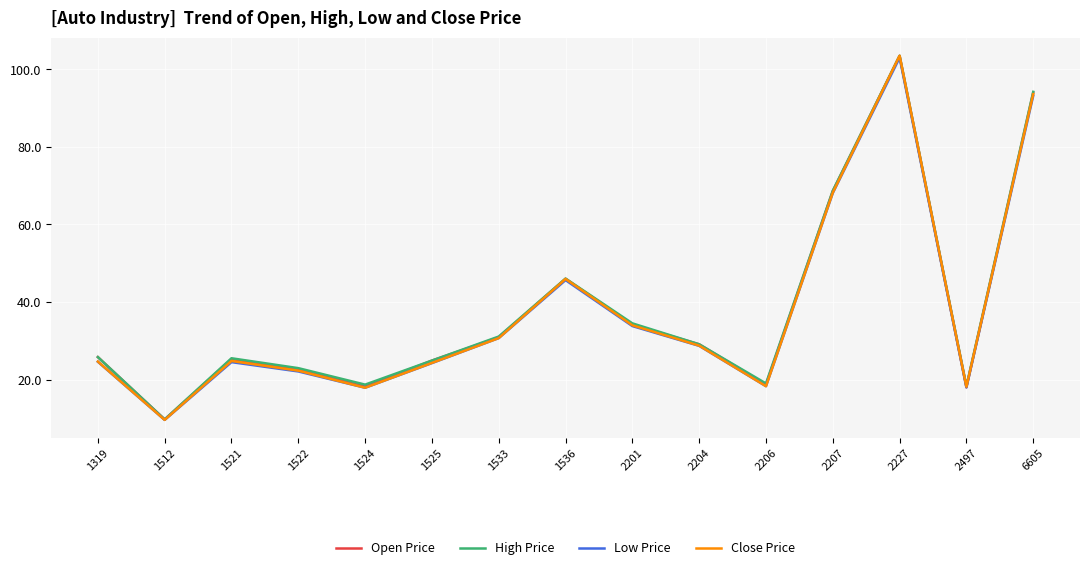

What are all the series names shown in the legend?

Open Price, High Price, Low Price, Close Price